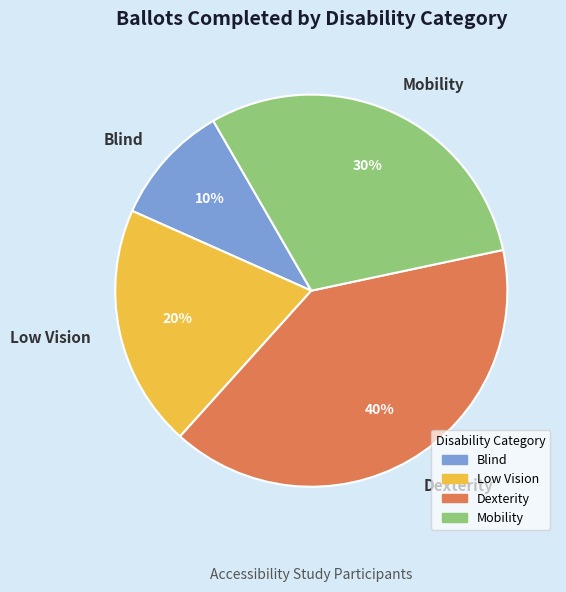

Is Mobility the majority of the pie?

No